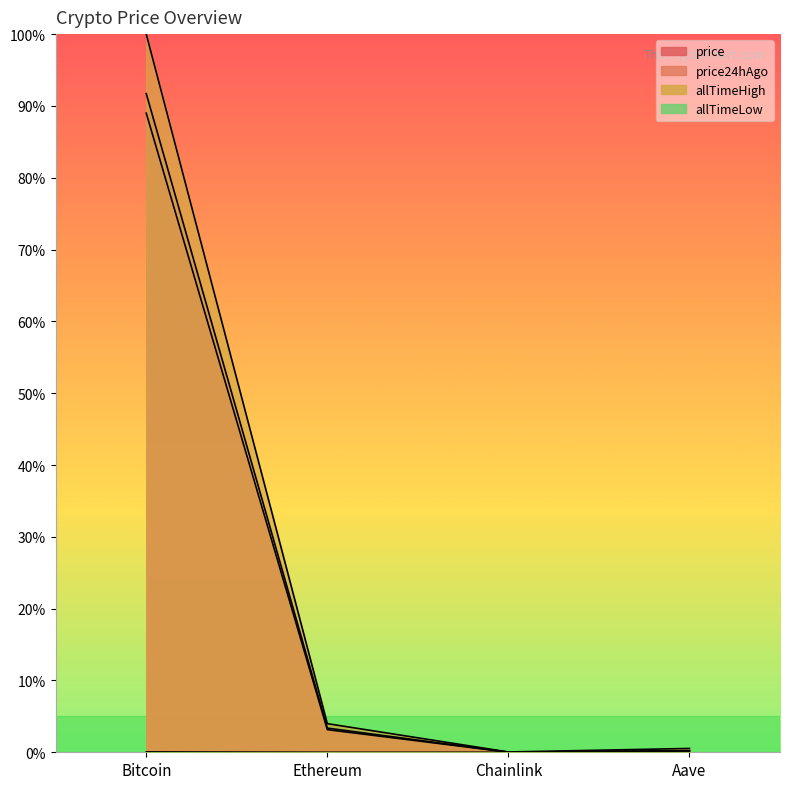

What is the maximum value for allTimeLow?

0.1